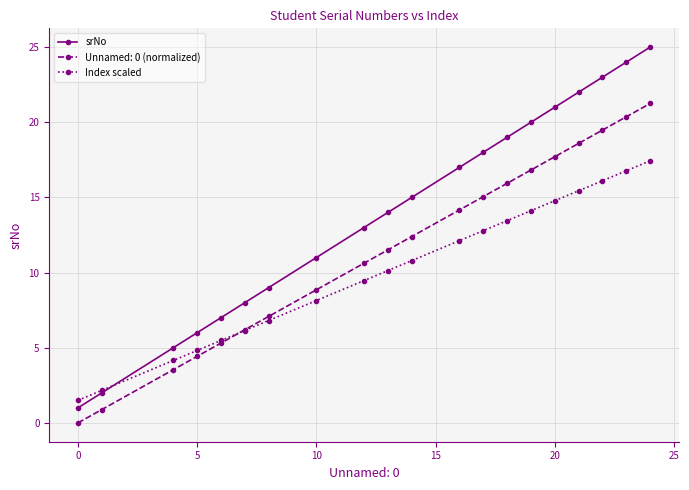

After their last crossing, which series has the higher values: srNo or Index scaled?

srNo